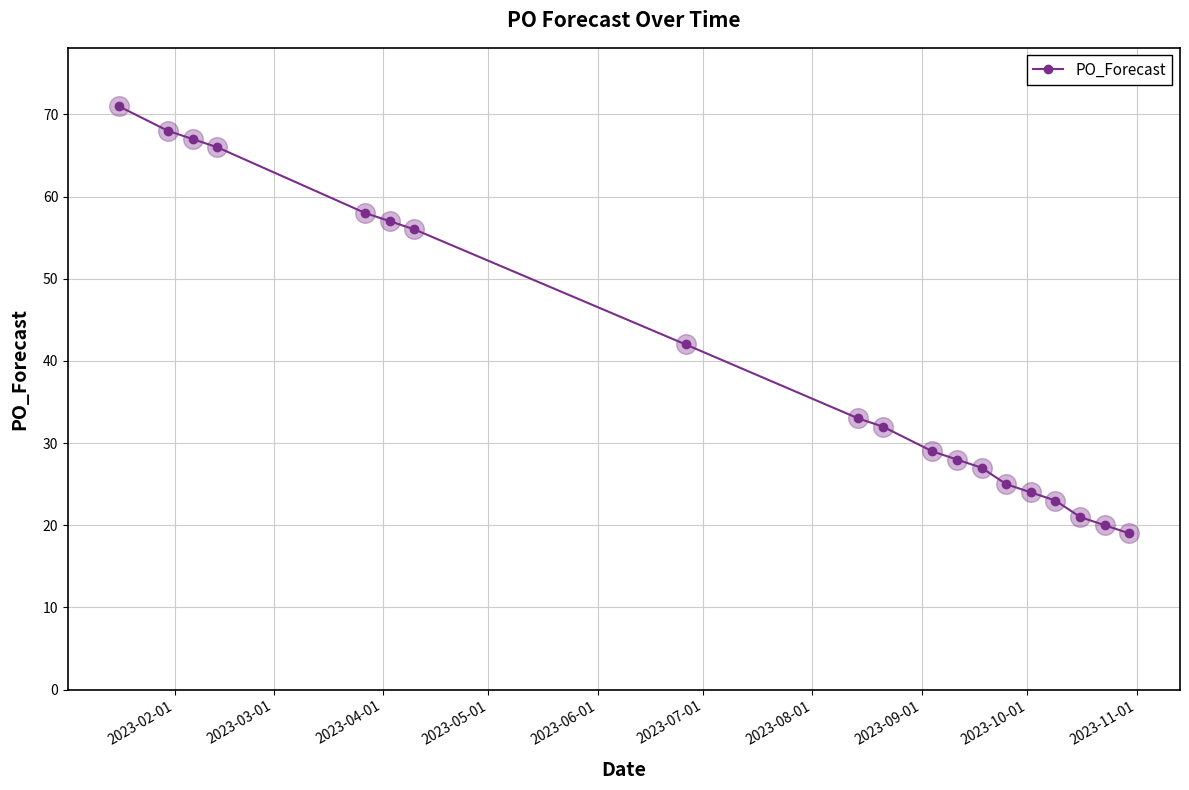

What is the value of the 16th point from the left?

23